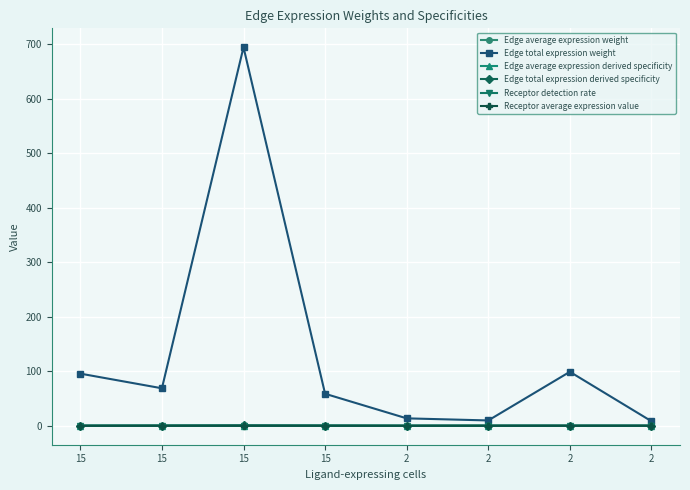

True or false: Edge total expression weight and Edge average expression weight cross at least once.

False